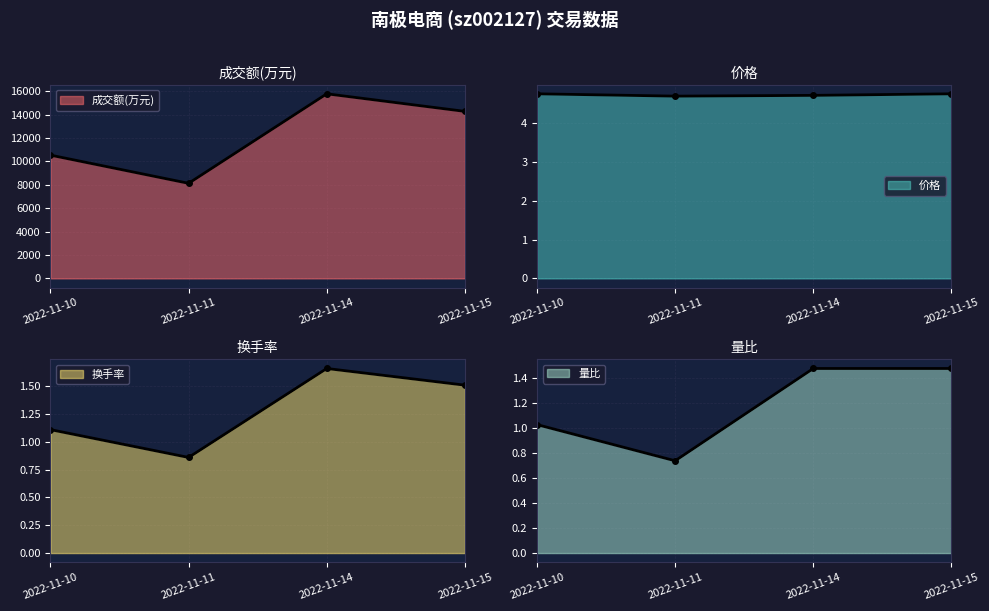

Does the chart display data point markers on the line(s)?

Yes